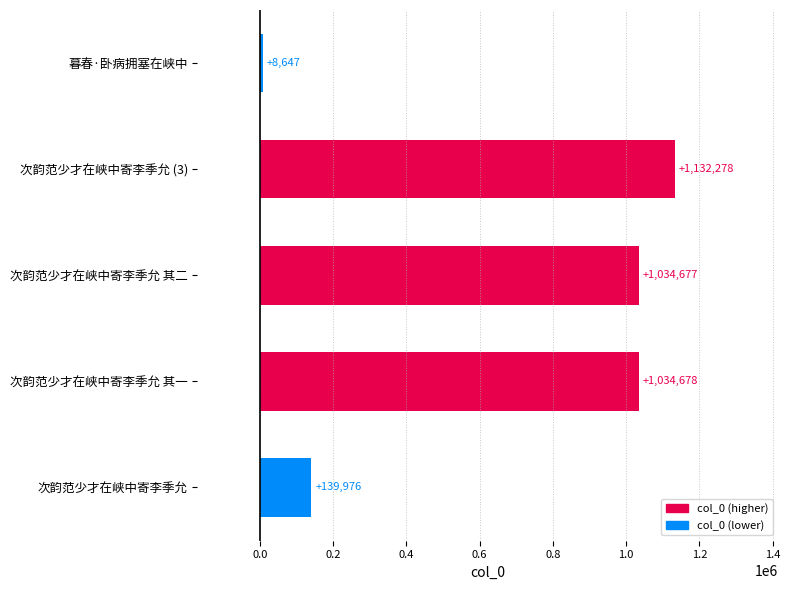

How many values are below 1034677?

2